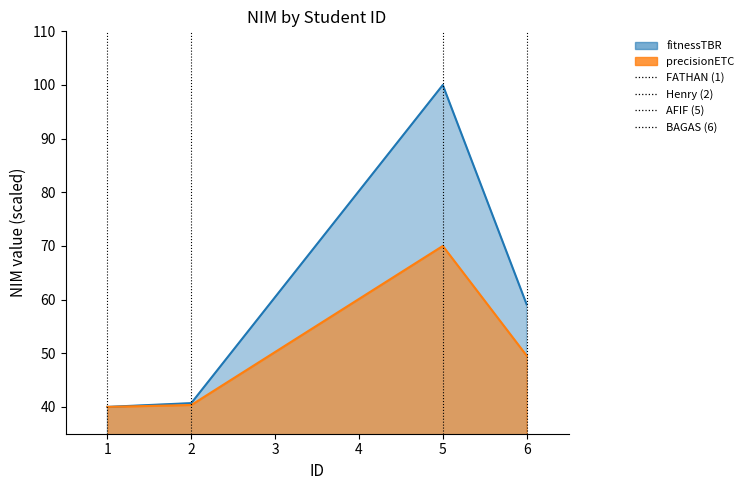

What is the maximum value for precisionETC?

70.0